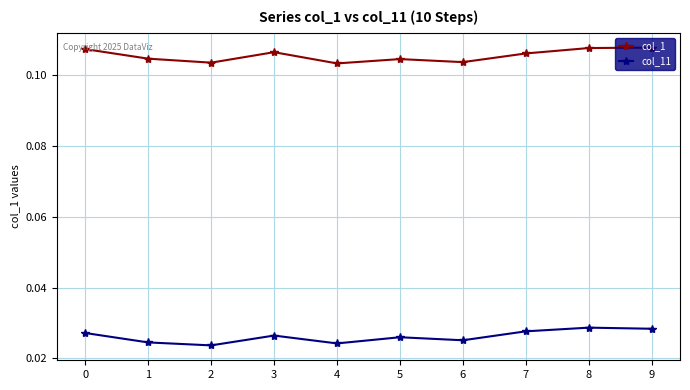

Does the chart display data point markers on the line(s)?

Yes